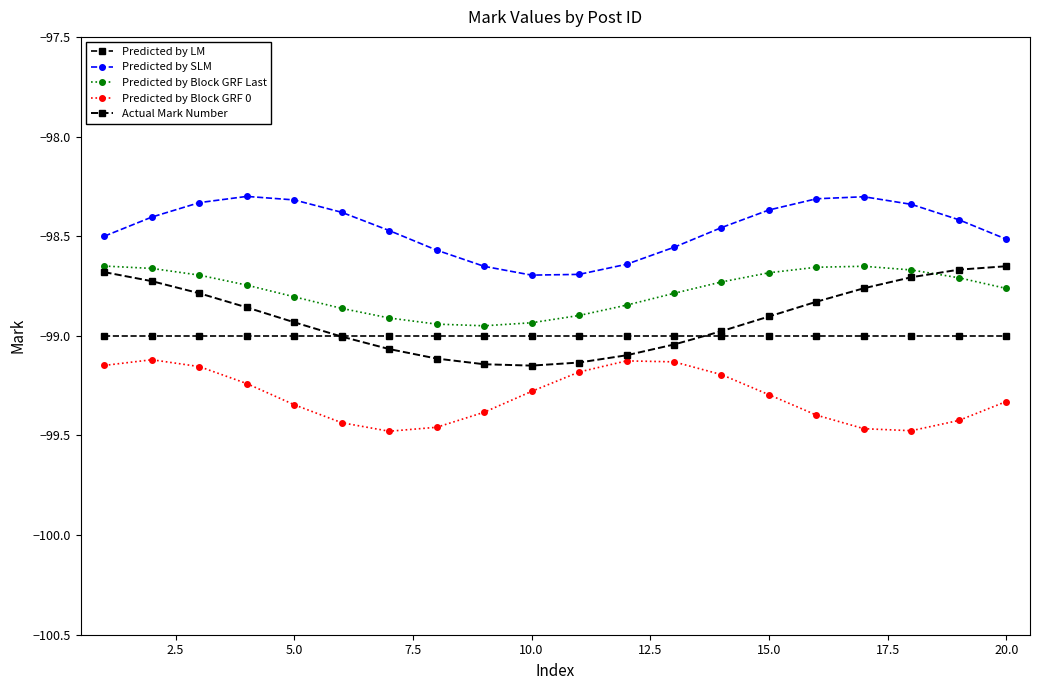

How many lines are shown in the chart?

5